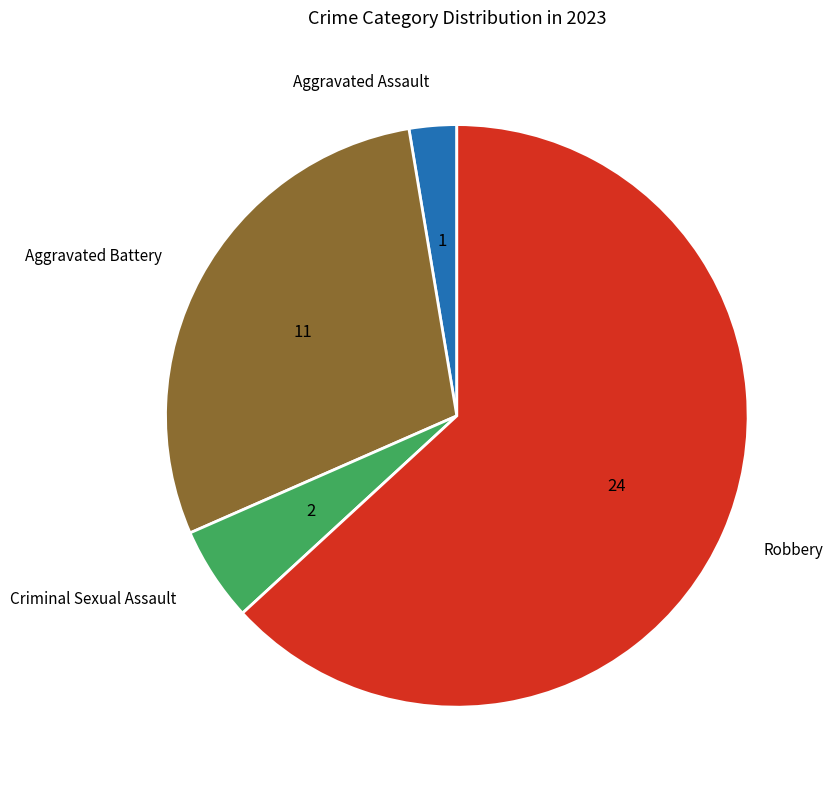

Approximately how many times larger is the value at Robbery compared to Criminal Sexual Assault?

12.0